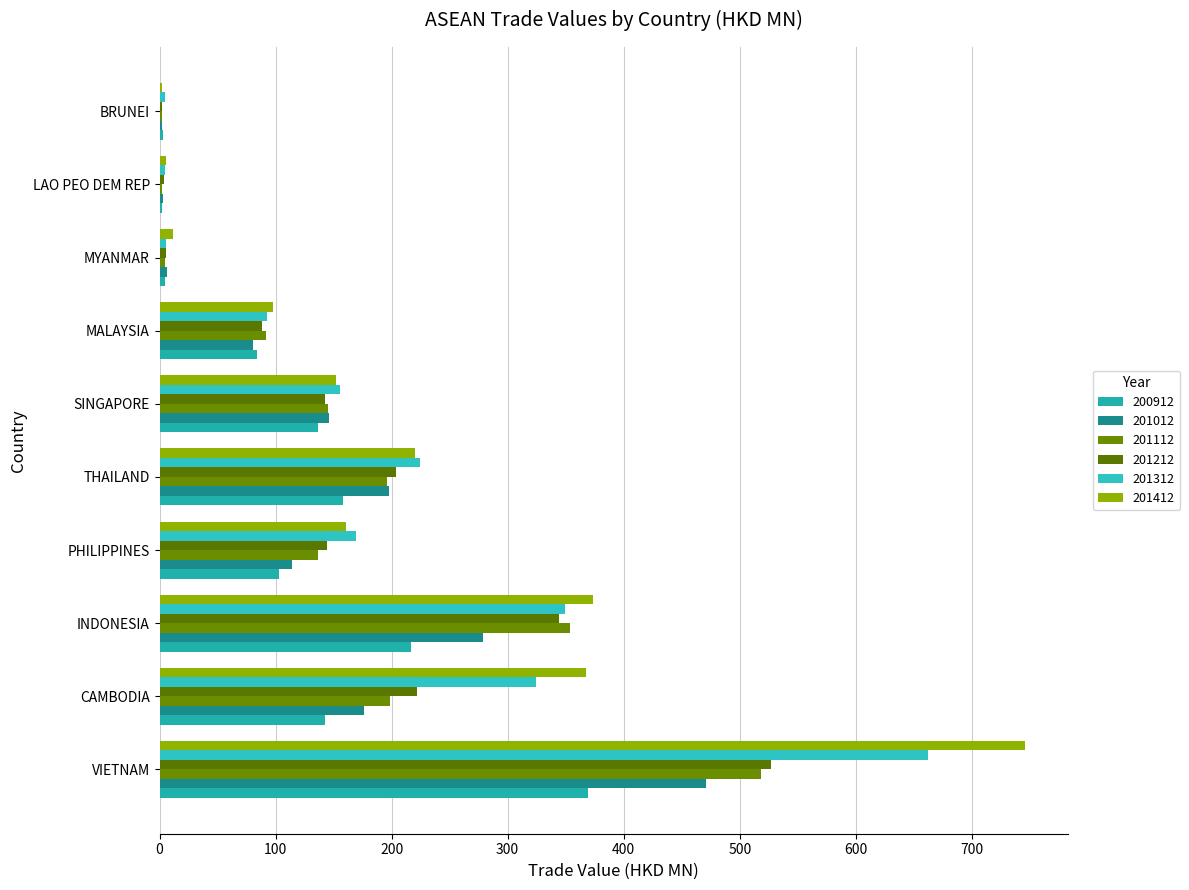

How many categories are shown in the chart?

10